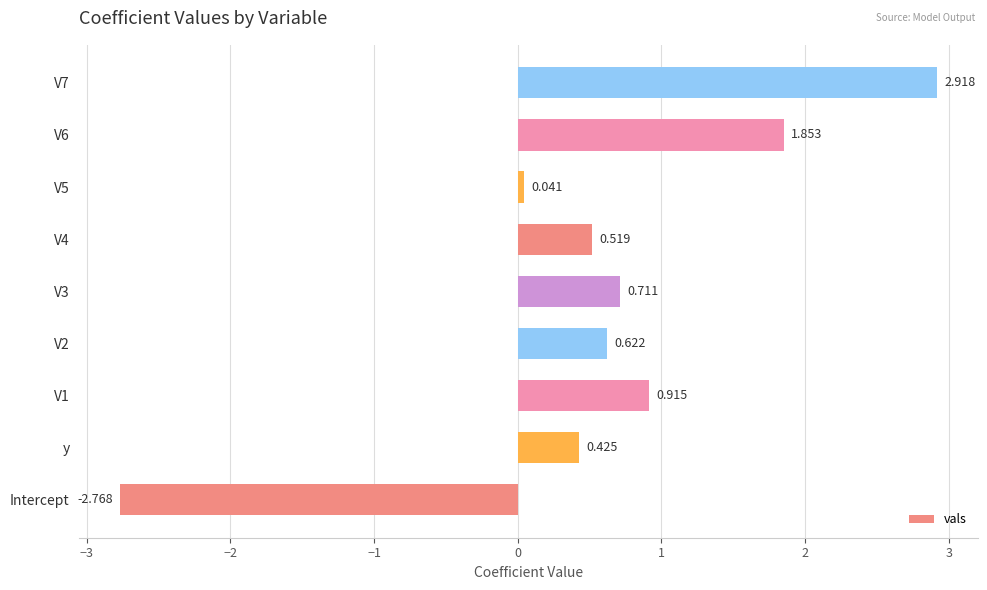

Which category has the lowest value across all series?

Intercept